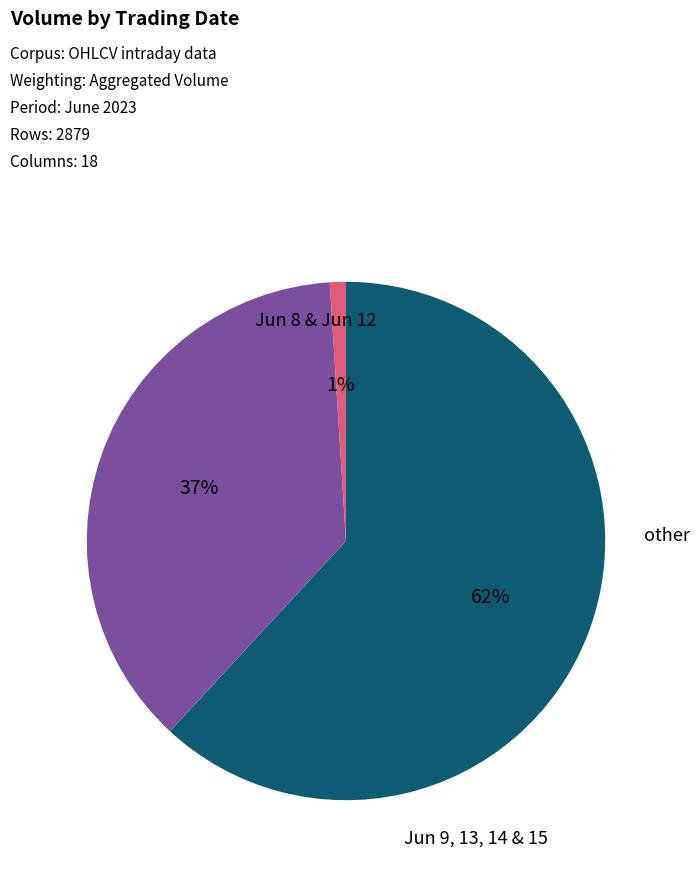

To the nearest percent, what is the average slice percentage?

33%